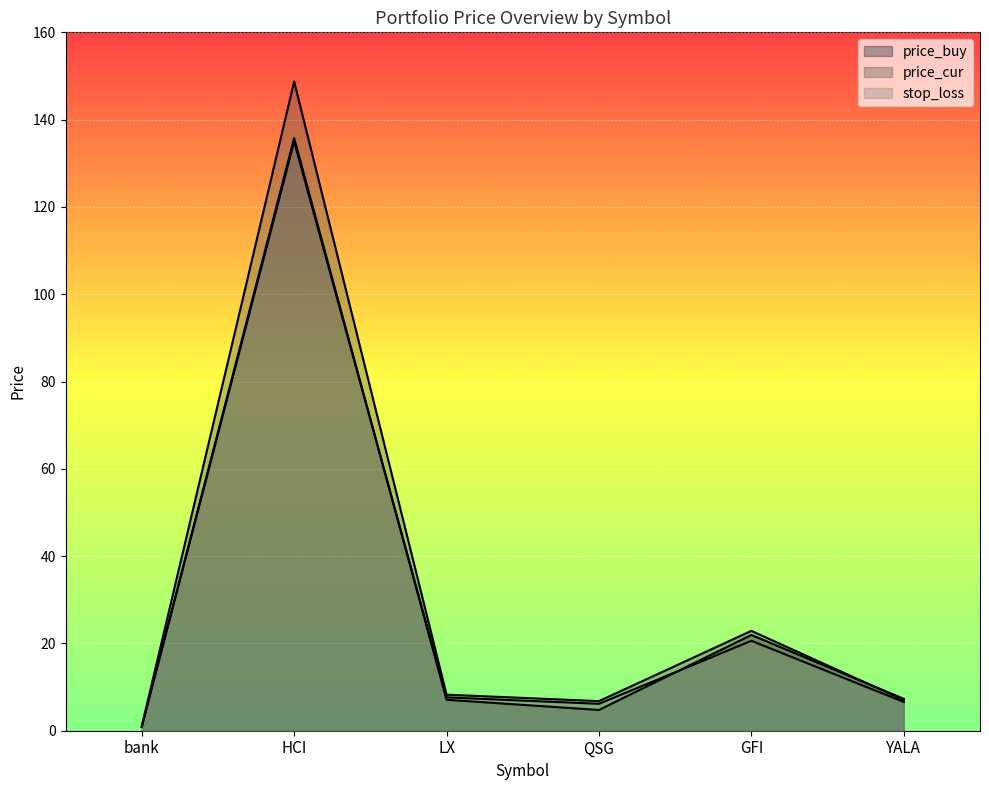

How many lines are shown in the chart?

3